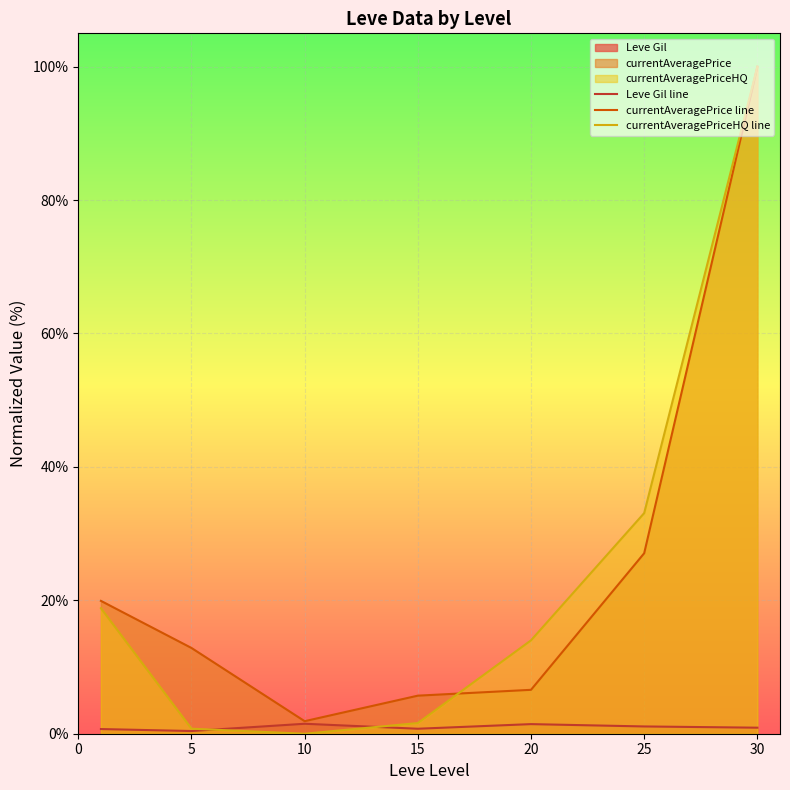

True or false: currentAveragePriceHQ line has a value of 50.2 at 10.

False